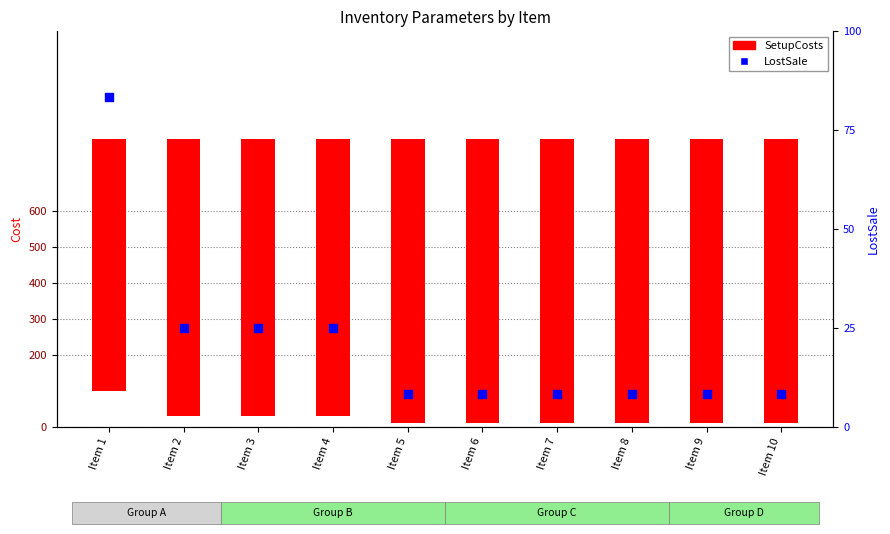

What are all the series names shown in the legend?

SetupCosts, LostSale